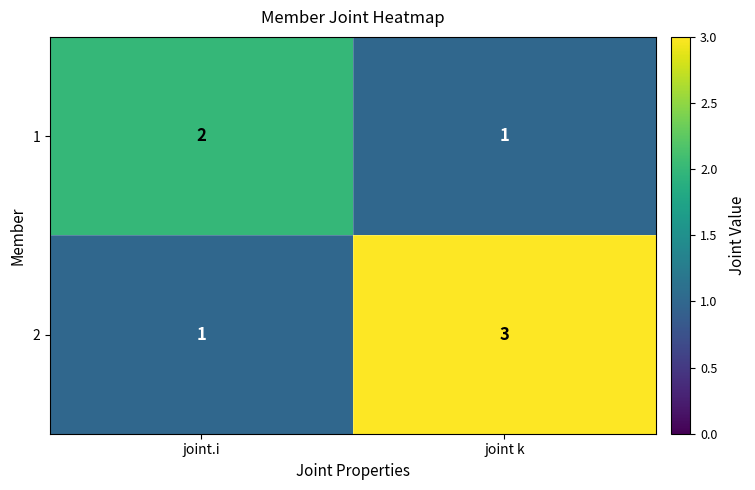

At which category is the sum across all series the highest?

joint k